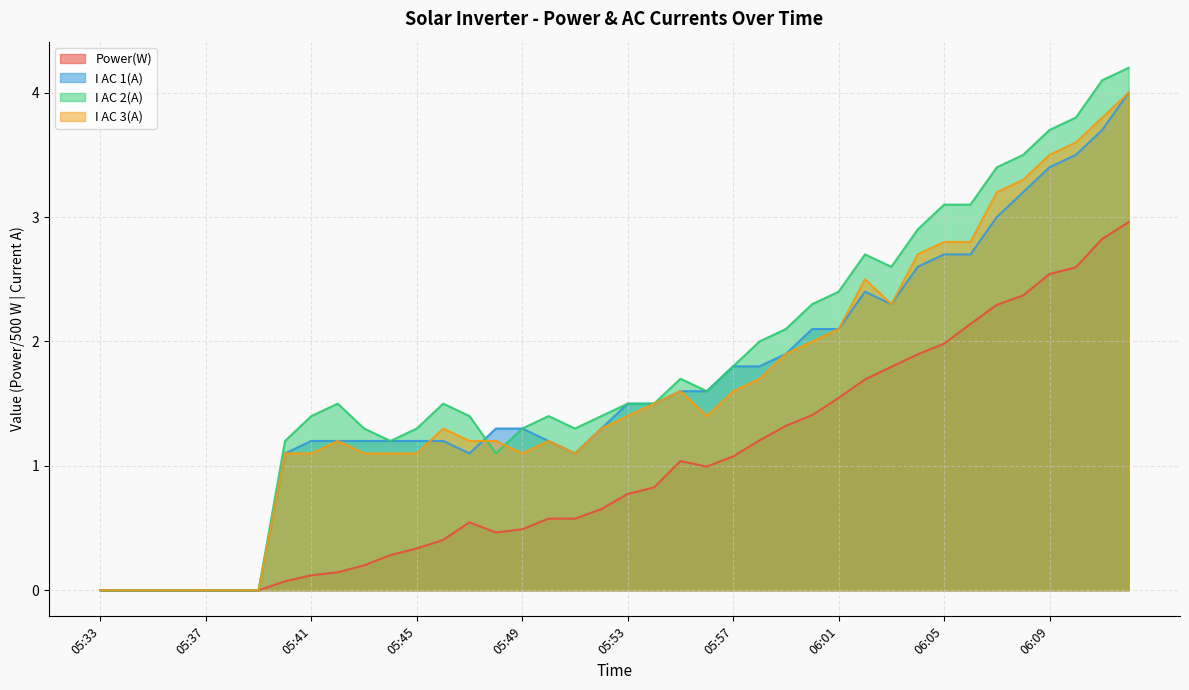

In I AC 3(A), how many points are higher than both neighbors (excluding endpoints)?

5